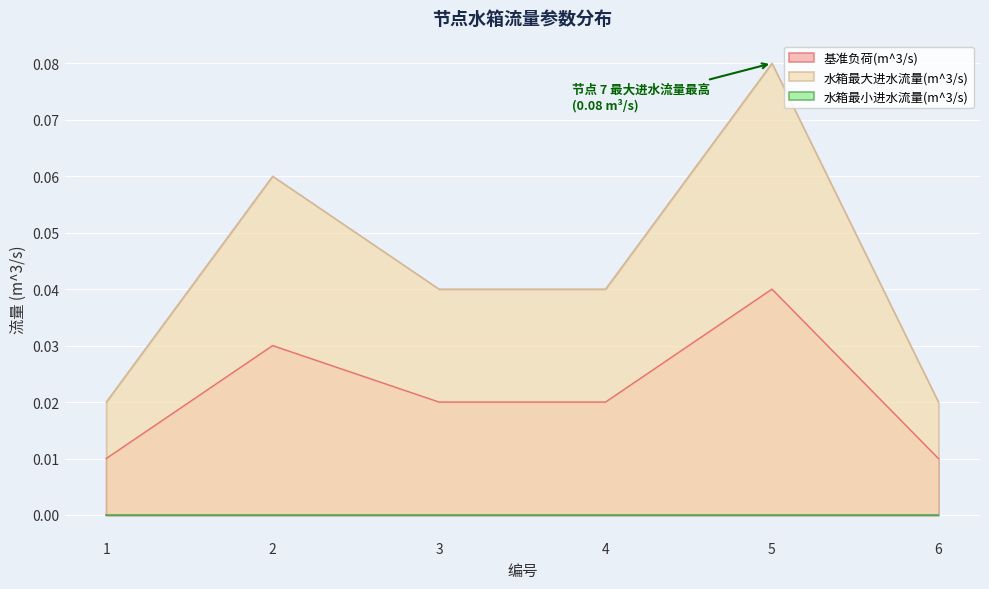

What is the sum of all 水箱最大进水流量(m^3/s) values?

0.3